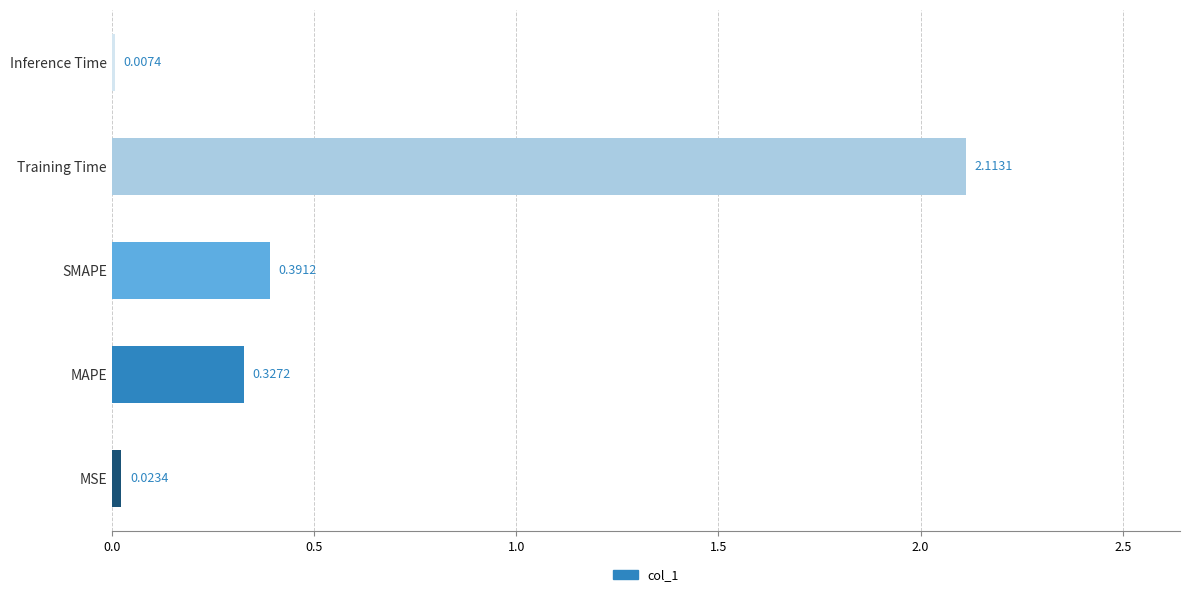

Between Training Time and Inference Time, which is larger?

Training Time